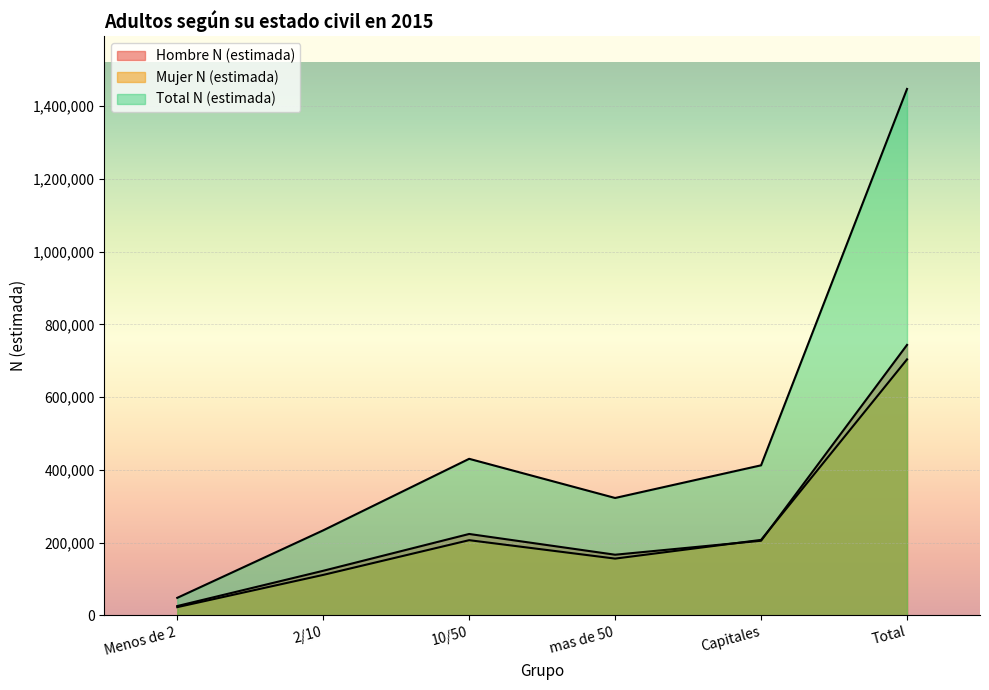

What position from the left is Menos de 2?

1